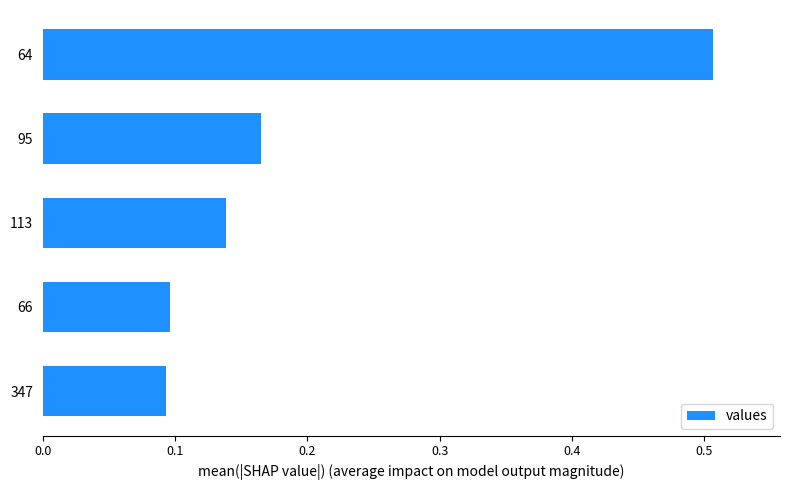

Which label corresponds to the largest value in the chart?

64